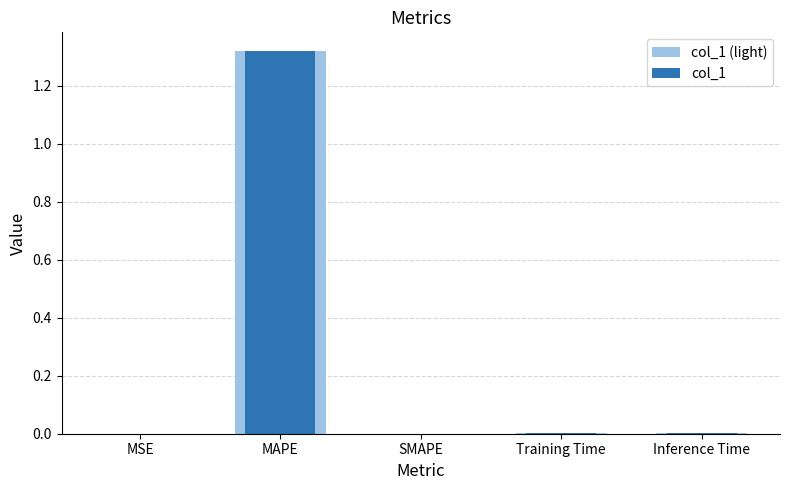

What is the average value of the col_1 (light) series?

0.3